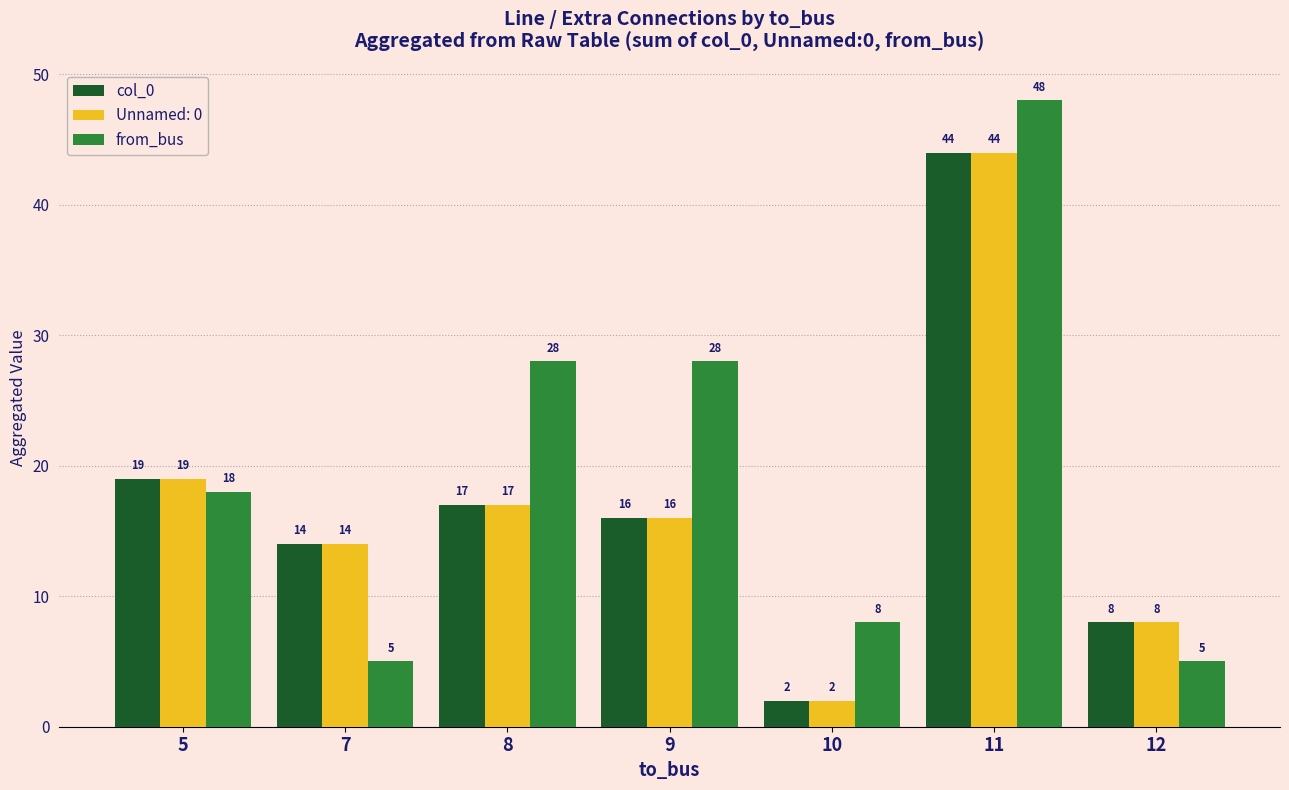

What is the greatest value displayed?

48